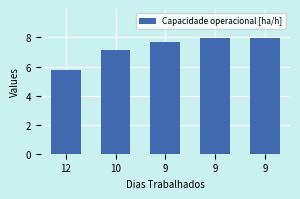

Reading left to right, transcribe all the data shown in this chart.

12=5.7	10=7.1	9=7.7	9=7.9	9=8.0